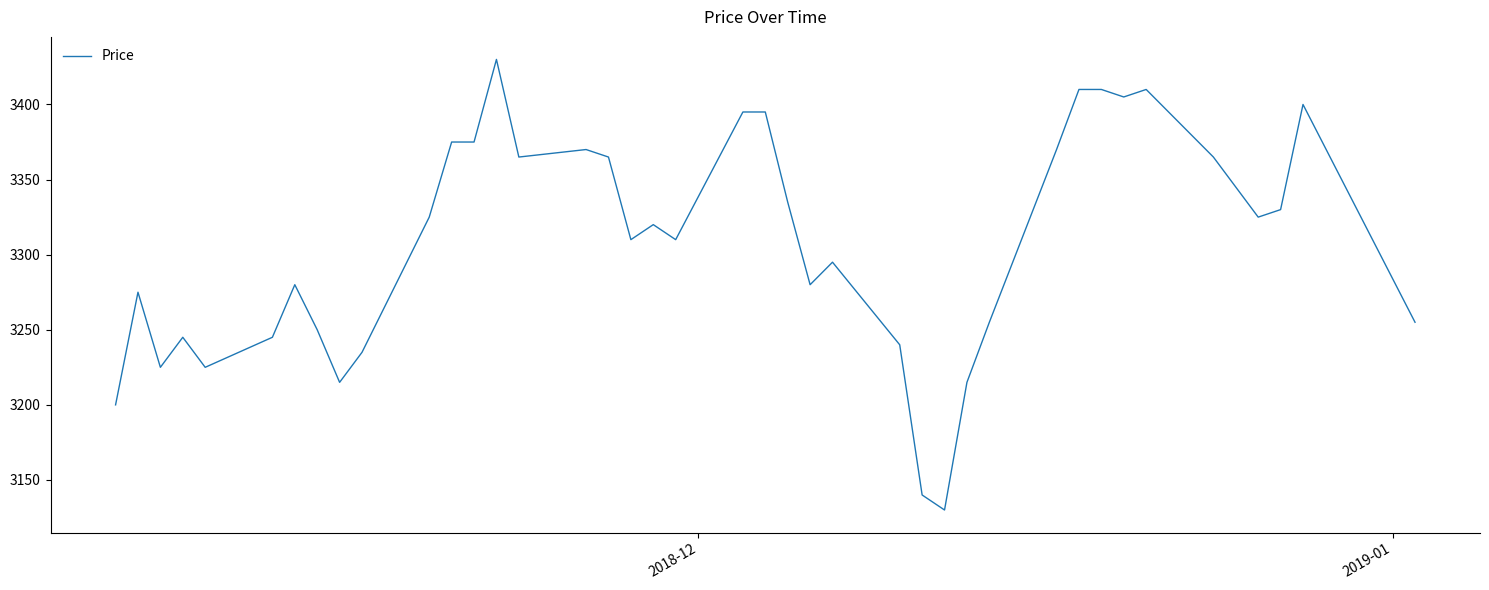

Reading left to right, transcribe all the data shown in this chart.

3200	3275	3225	3245	3225	3245	3280	3250	3215	3235	3325	3375	3375	3430	3365	3370	3365	3310	3320	3310	3395	3395	3335	3280	3295	3240	3140	3130	3215	3255	3370	3410	3410	3405	3410	3365	3325	3330	3400	3255